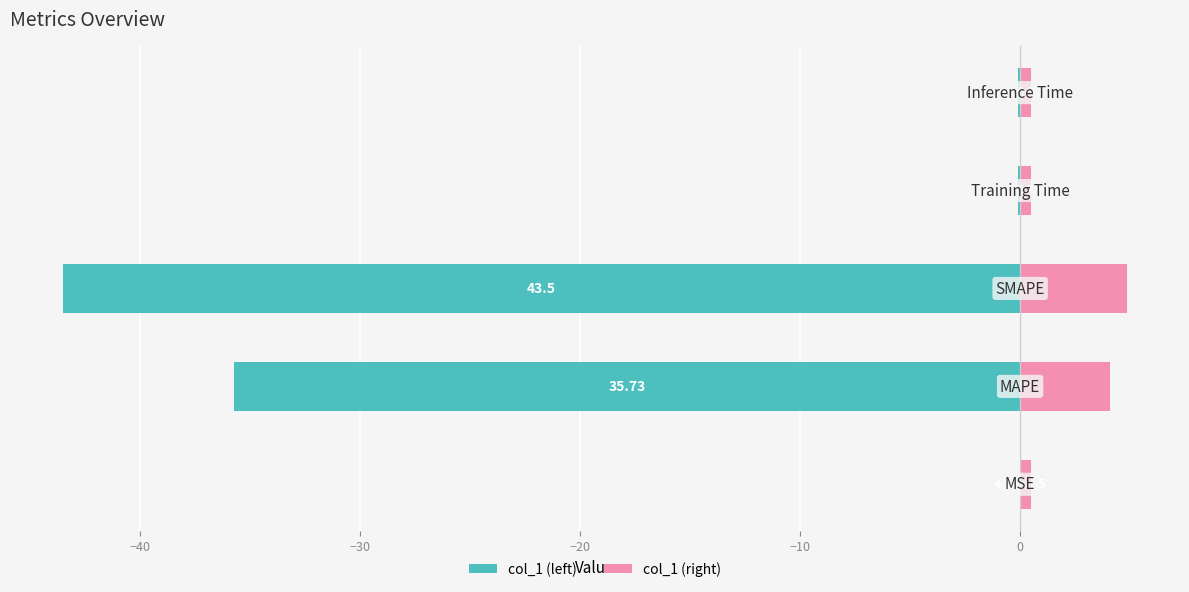

Is it true that col_1 (right) equals 1.6 at −30?

False